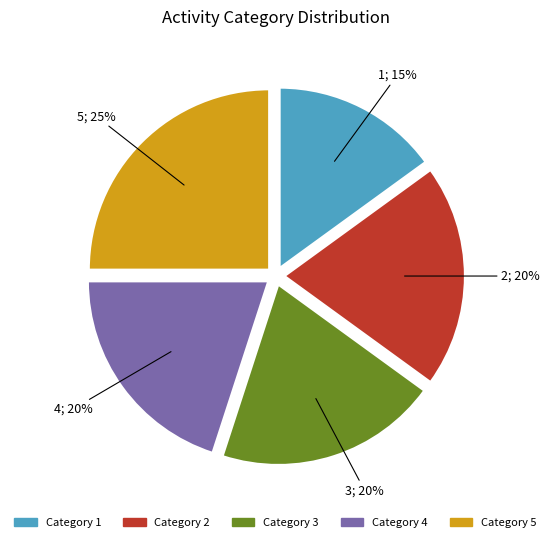

Is there a majority slice in this chart?

No